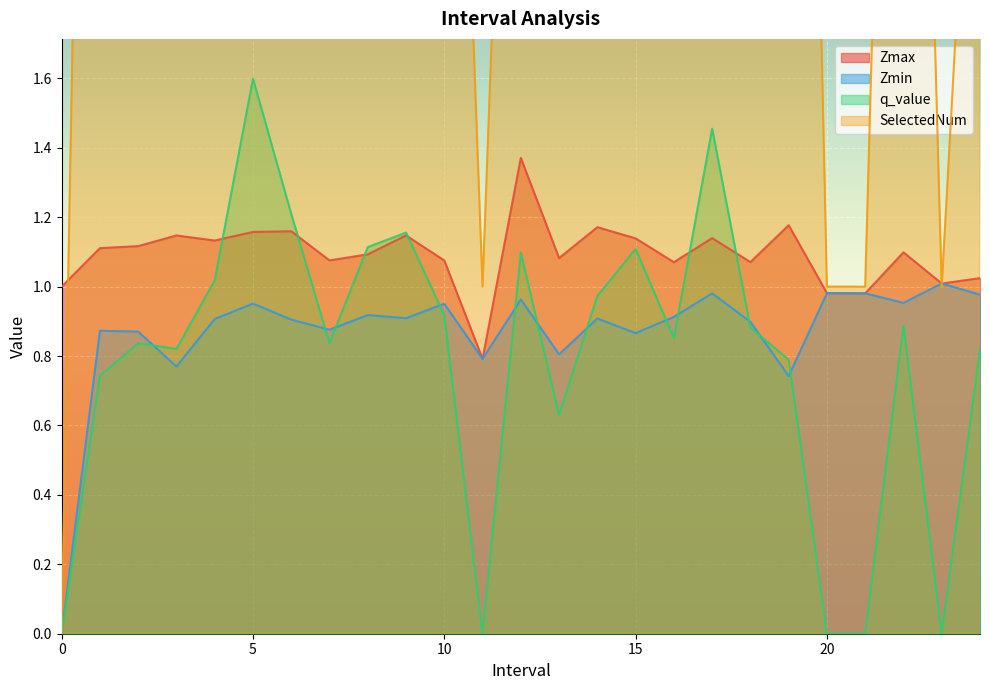

What is the label of the 10th point from the right?

15.0